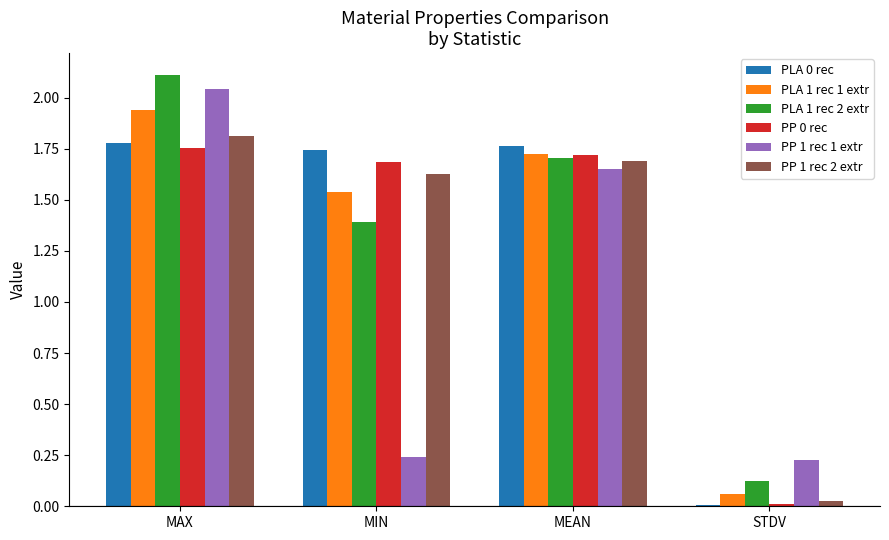

What is the sum of all PP 0 rec values?

5.2